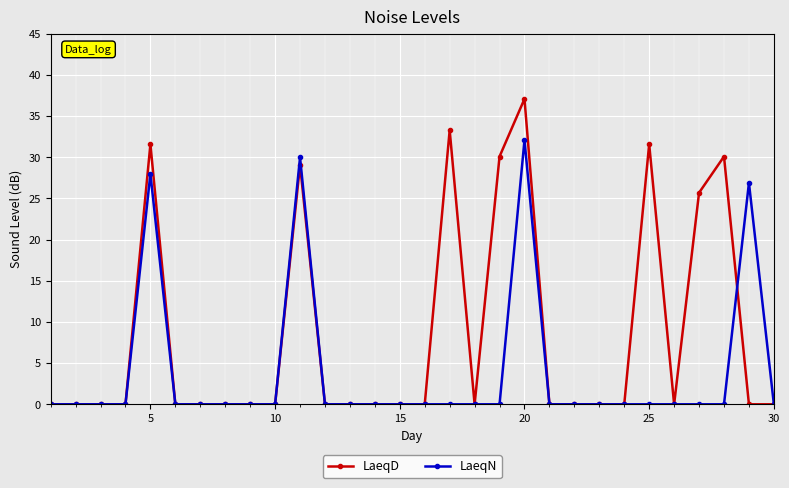

What is the maximum value shown in the chart?

37.1